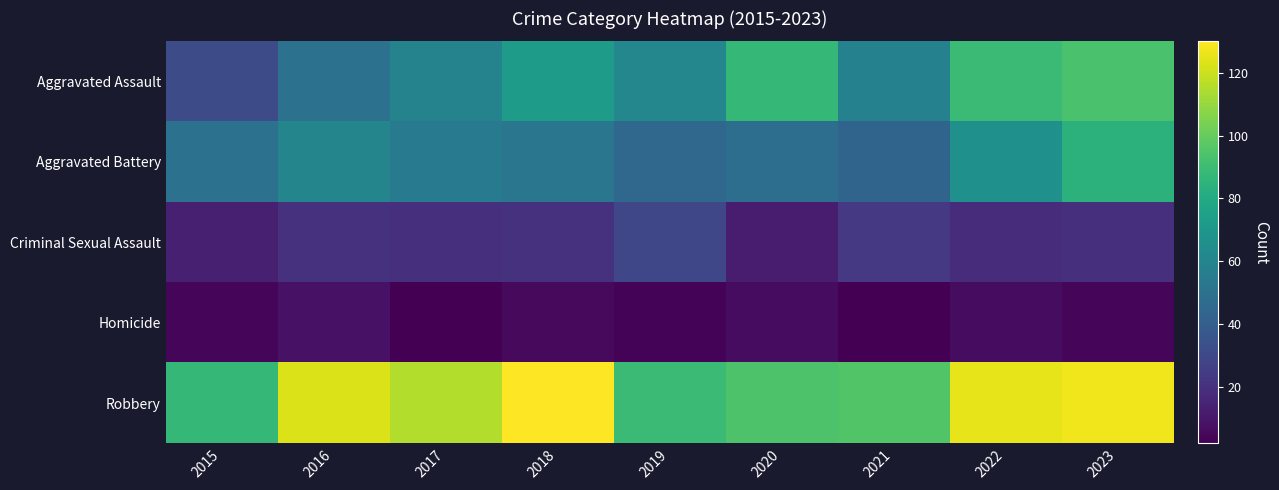

At which category does the chart reach its peak across all series?

2018